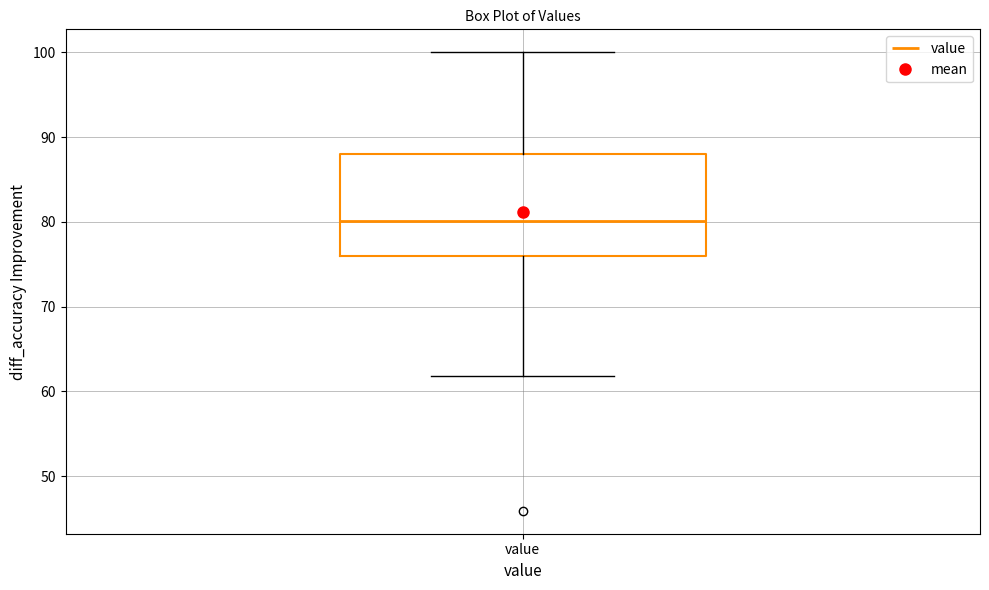

Read this box plot against the y-axis: the position of the median line, the range covered by the box, and the ends of both whiskers. The values are not printed on the chart, so give them approximately, as read against the axis.

median 80, box 76 to 88, whiskers 62 to 100